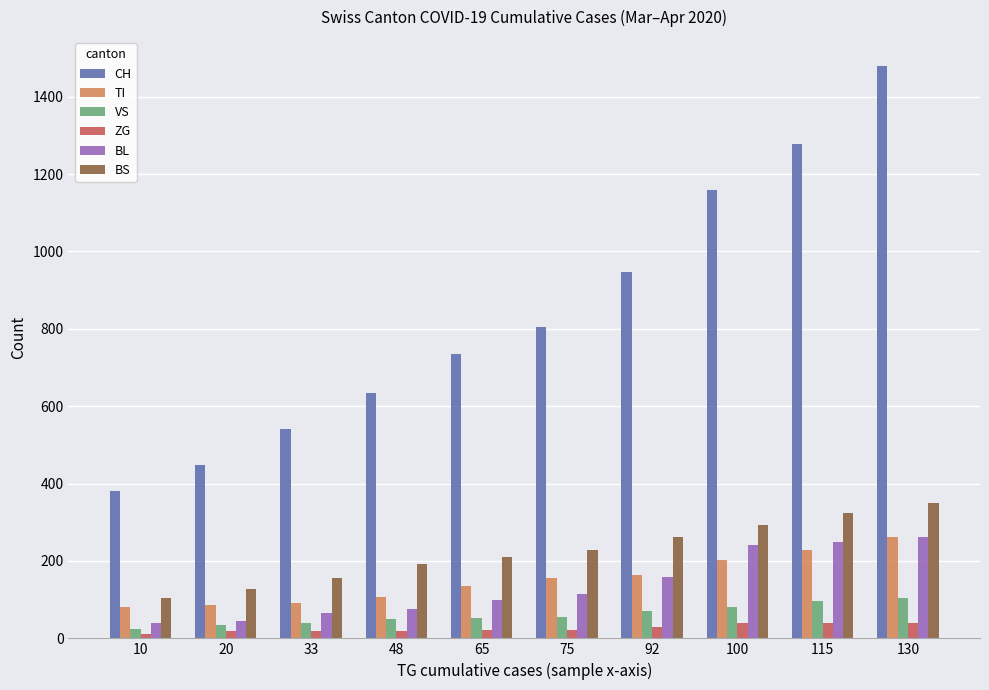

At which label does BL reach its peak?

130